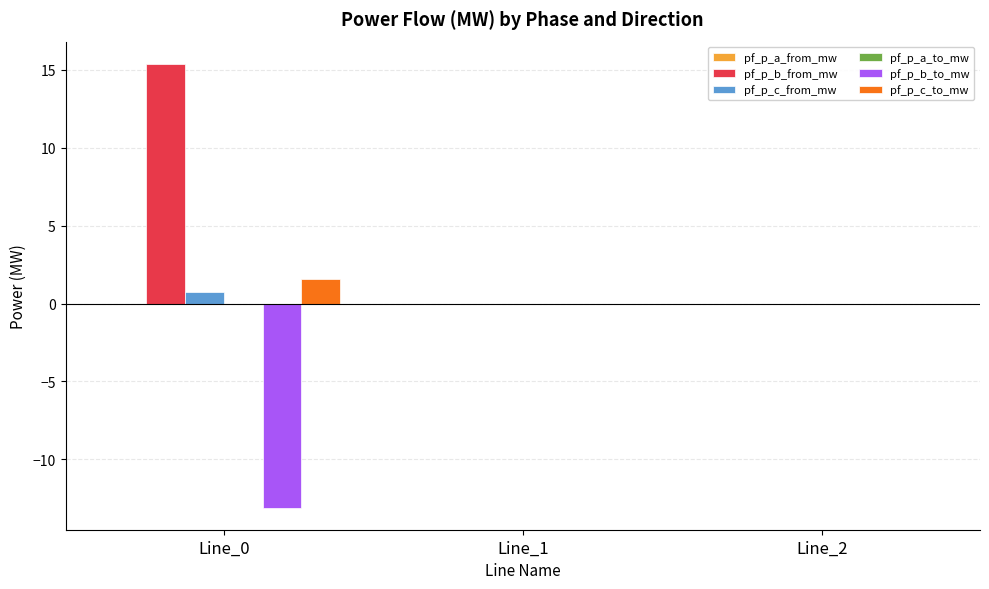

True or false: pf_p_b_to_mw has a value of -0.0 at Line_1.

True